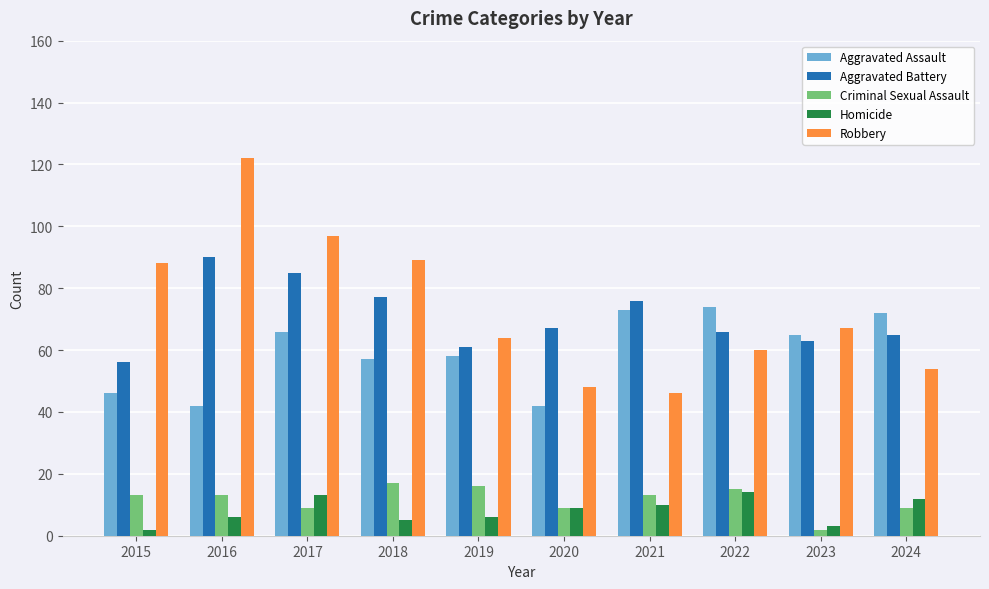

True or false: Aggravated Battery has a value of 76 at 2021.

True